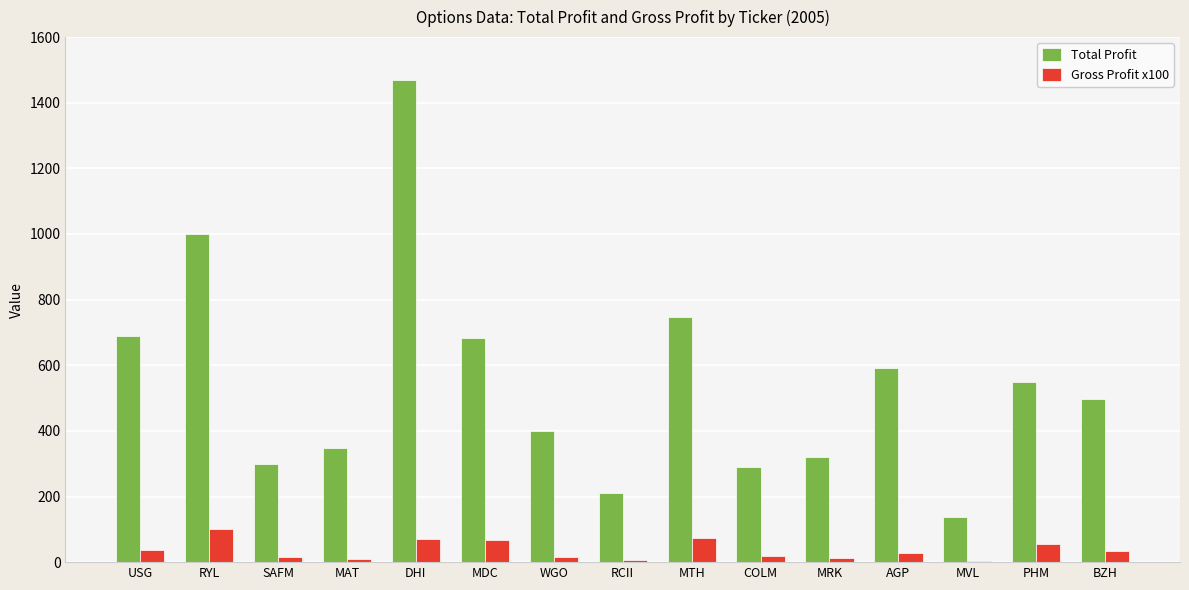

Is it true that Total Profit equals 2496.7 at DHI?

False